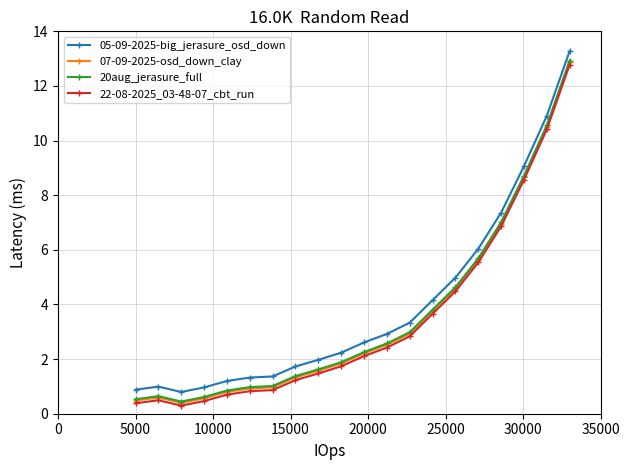

What is the greatest value displayed?

13.3